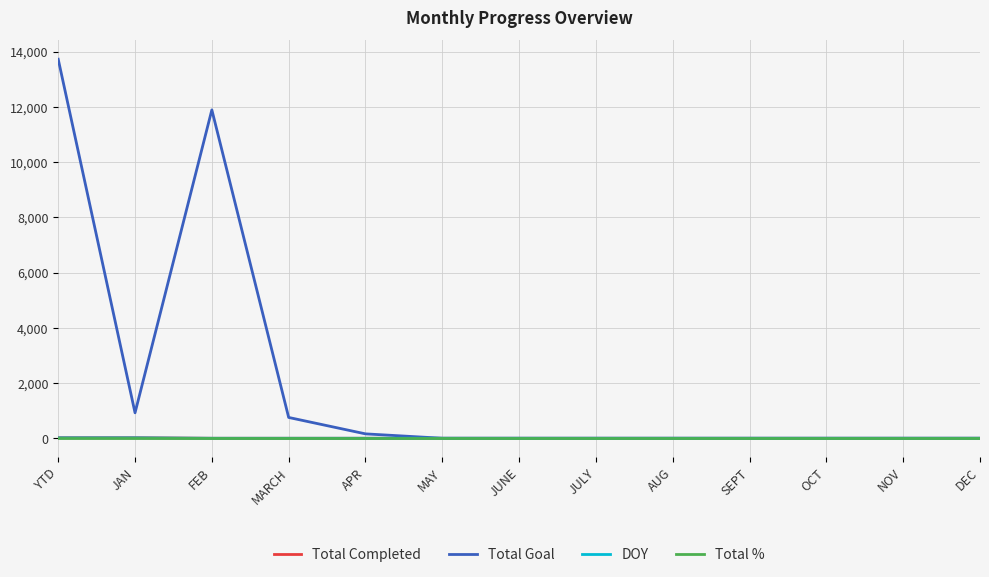

Is it true that Total Completed equals 0 at MARCH?

True